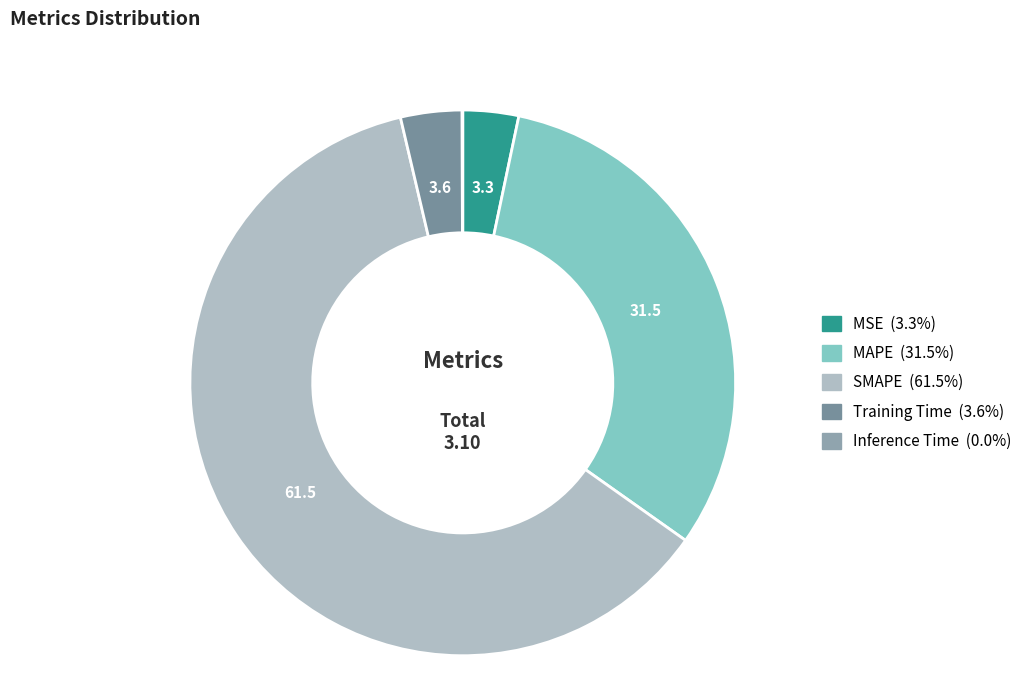

Which slice is the largest?

SMAPE